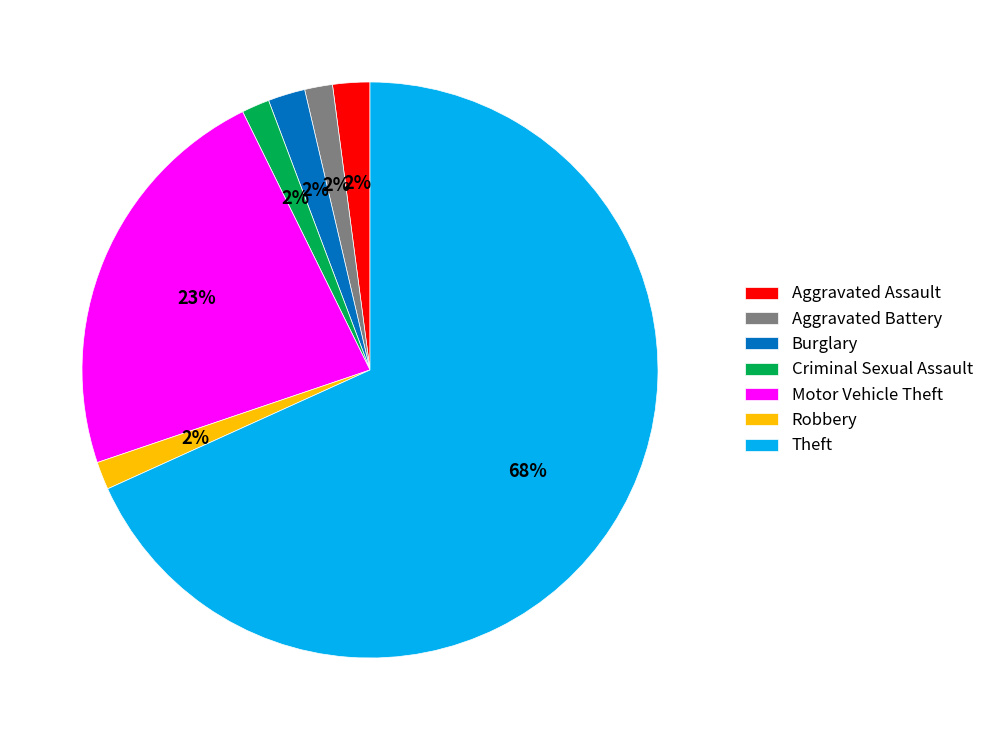

Between Aggravated Assault and Theft, which is larger?

Theft